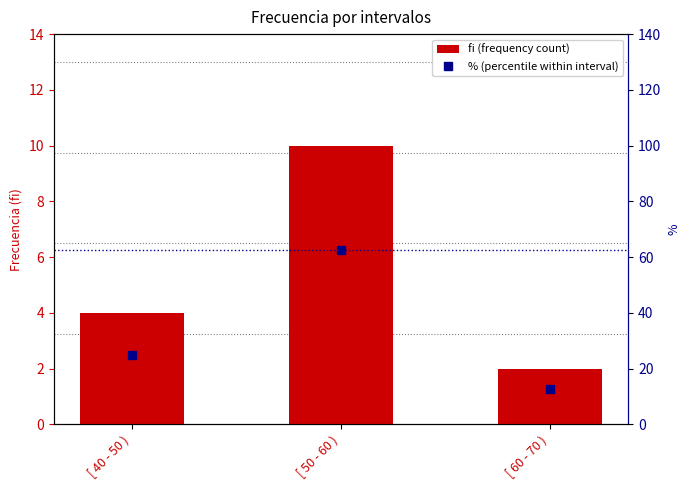

Which category has the lowest value in the % (percentile within interval) series?

[ 60 - 70 )